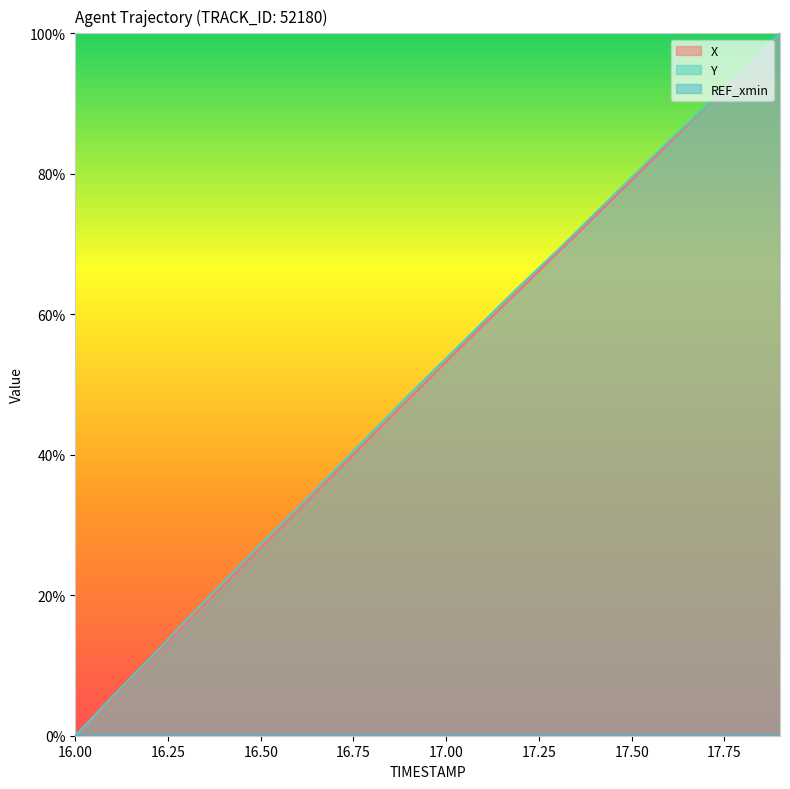

How many values in the X series are below 53?

10